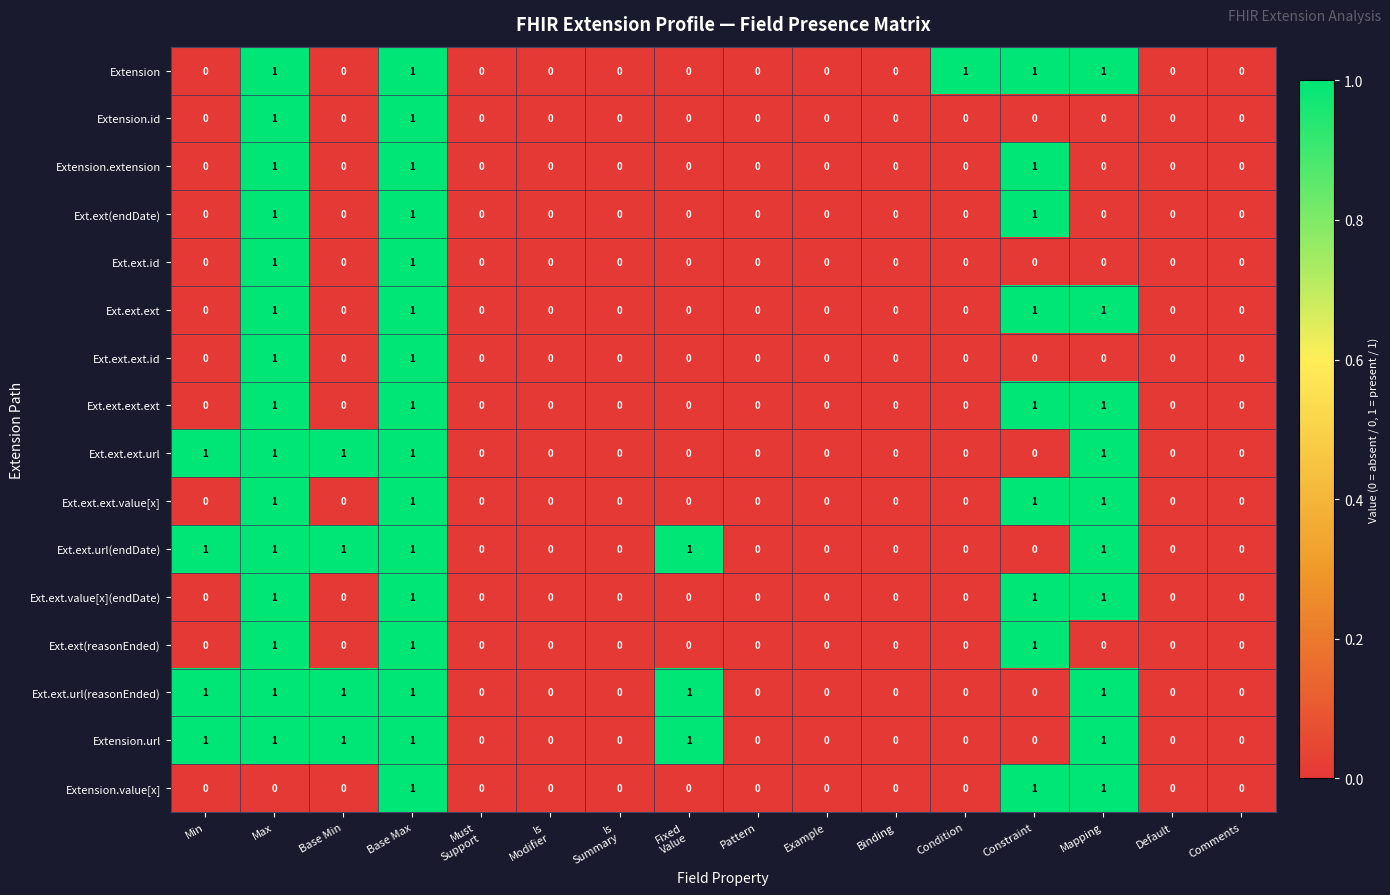

True or false: Ext.ext.id has a value of 1 at Pattern.

False